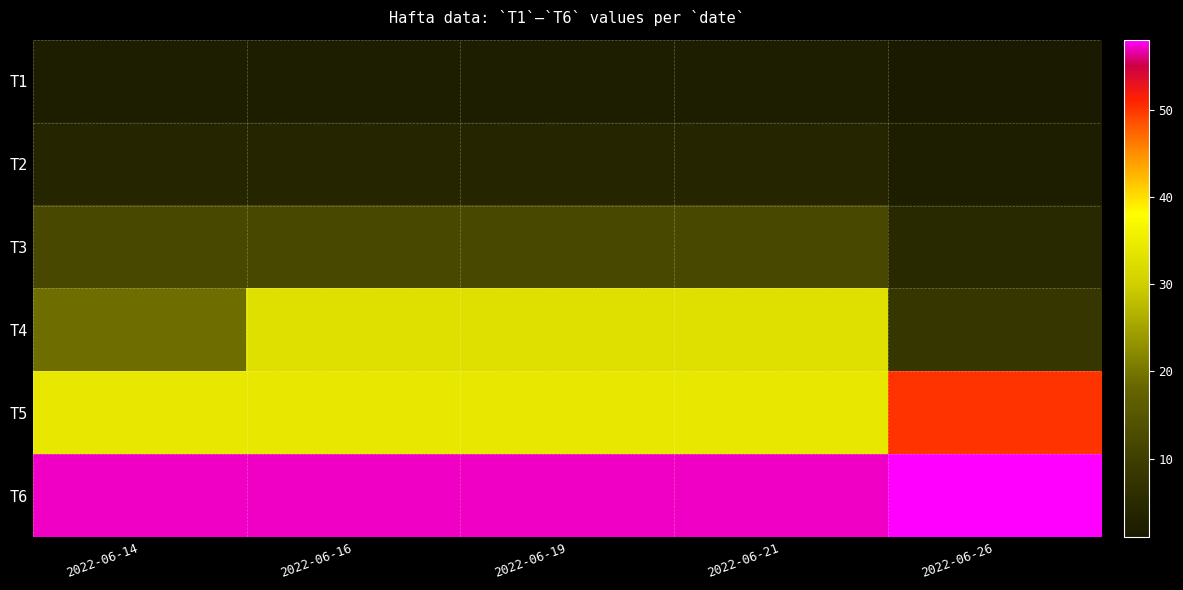

Rank the series at 2022-06-14 from lowest to highest value.

T1, T2, T3, T4, T5, T6